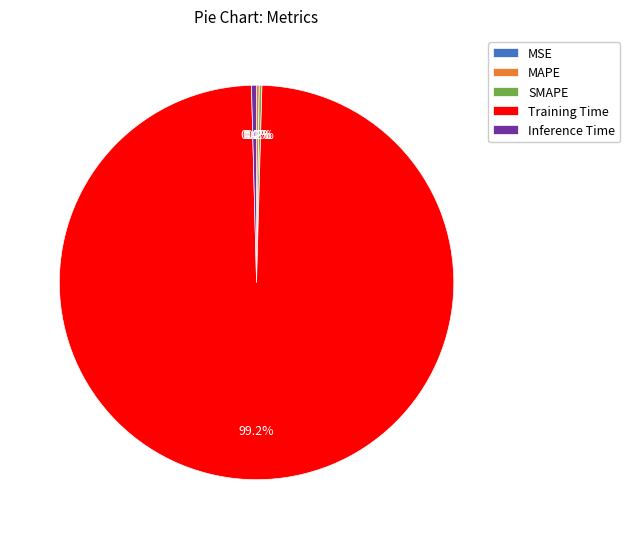

Does Inference Time account for over 50% of the chart?

No